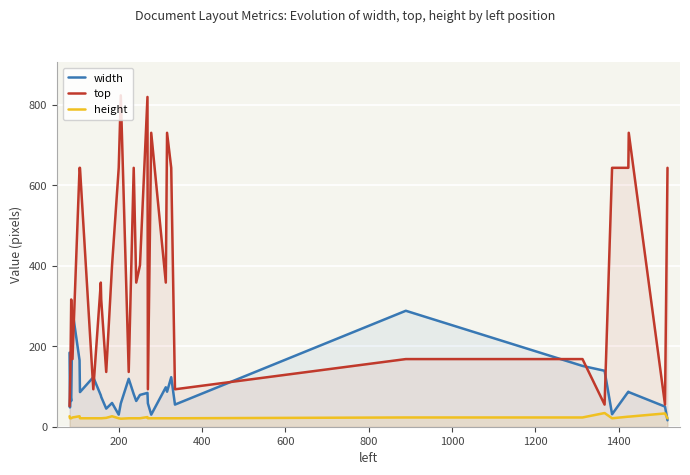

List the series in order of their peak value, lowest first.

height, width, top